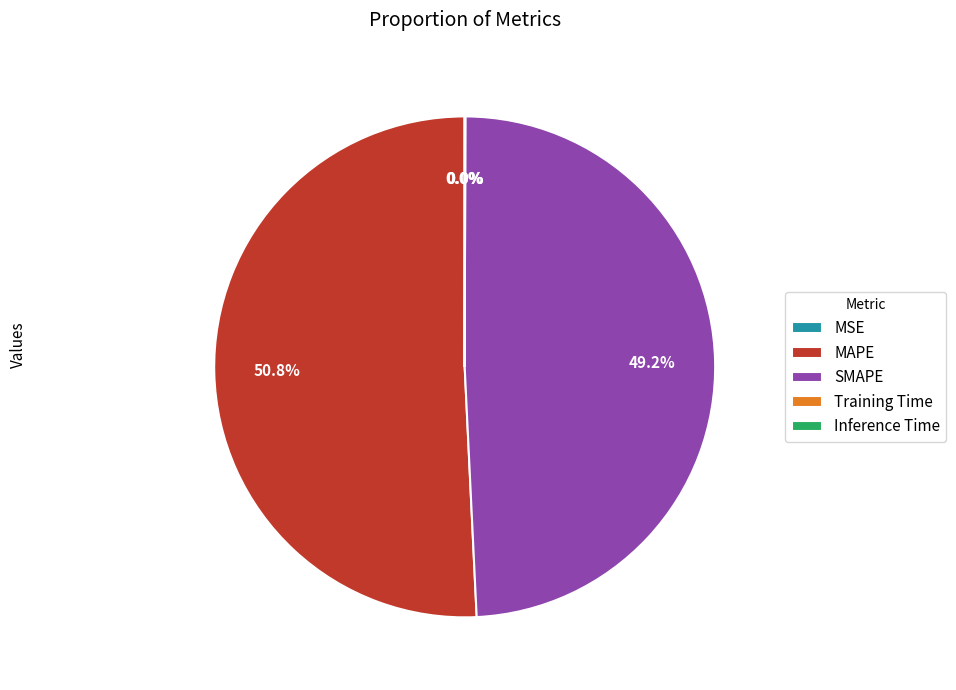

To the nearest percent, what portion does SMAPE represent?

49%